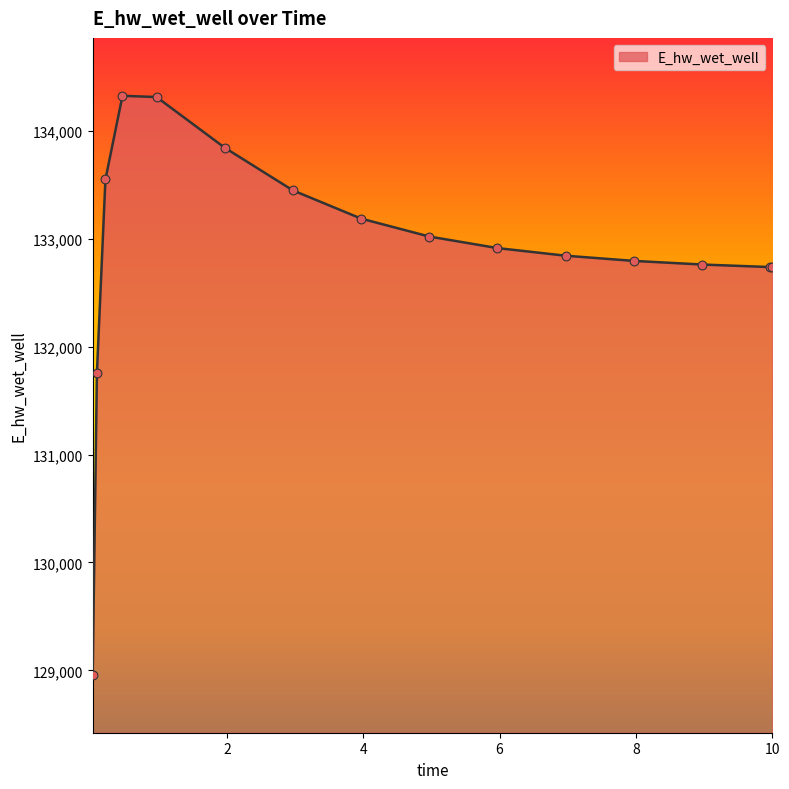

What is the greatest value displayed?

134327.0